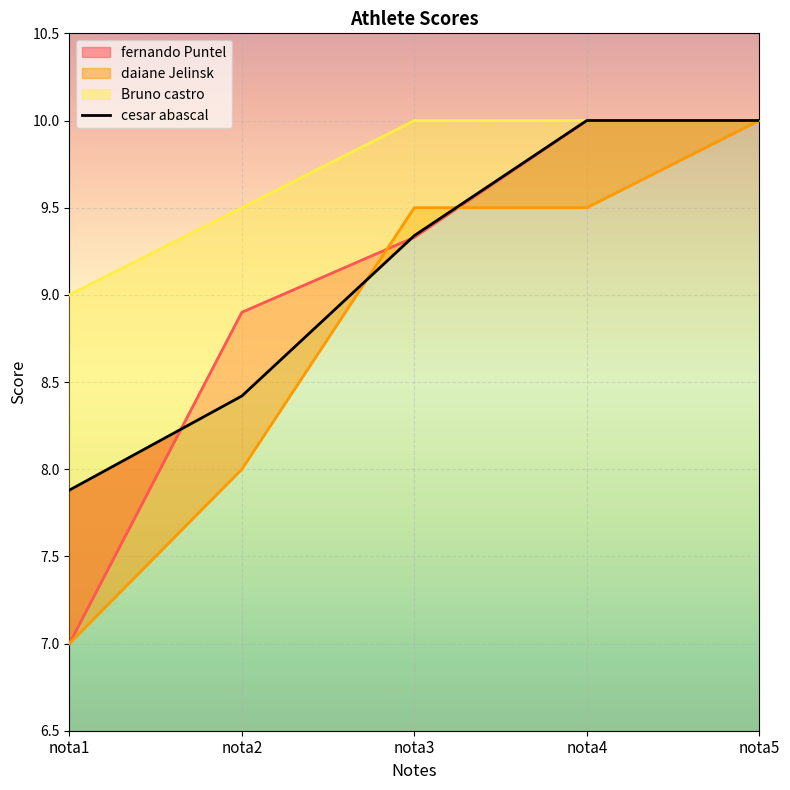

True or false: daiane Jelinsk has more than 0 interior local peaks.

False